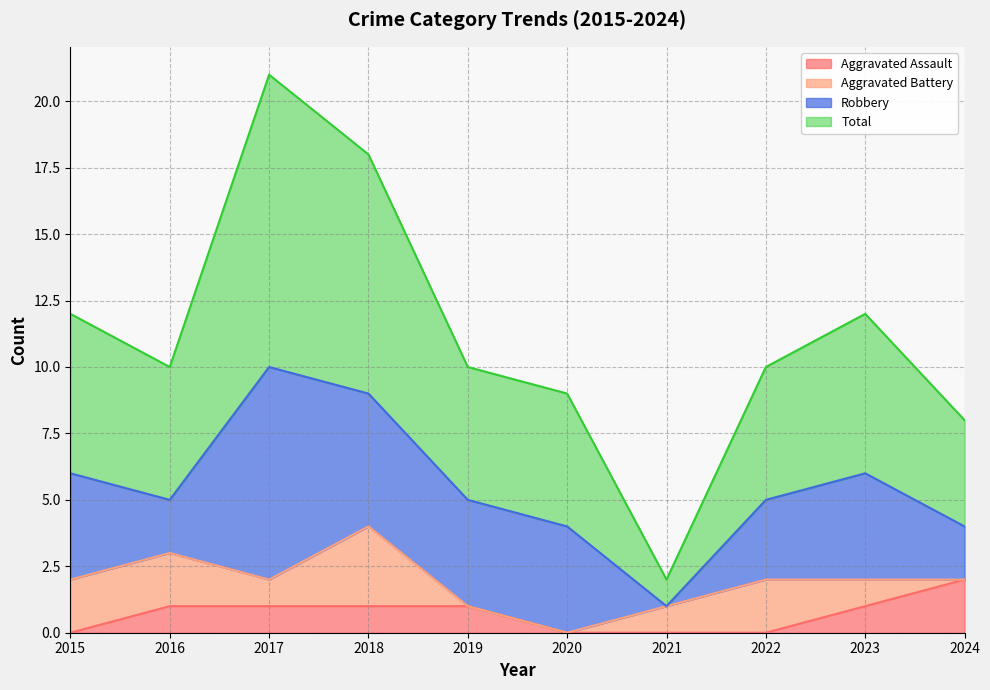

How many data points in Aggravated Assault are less than 1?

4